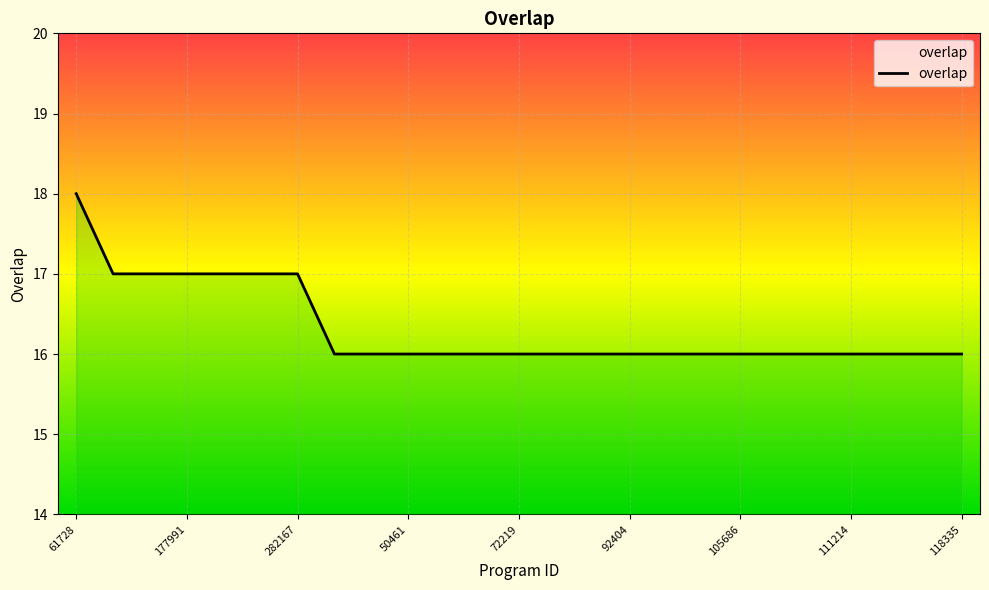

What is the difference between the second highest and second lowest values?

1